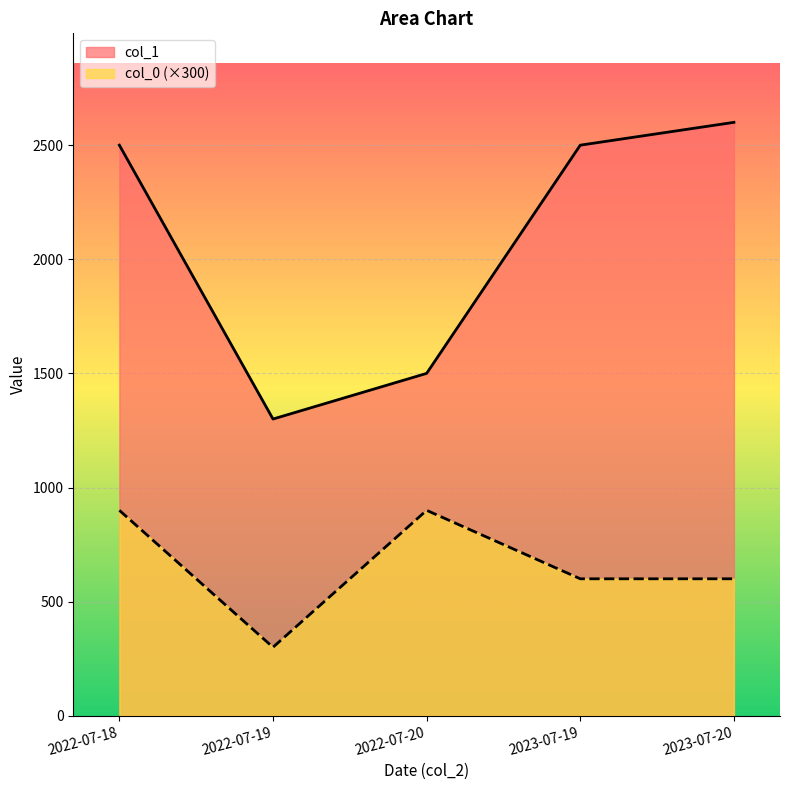

What are all the series names shown in the legend?

col_1, col_0 (×300)